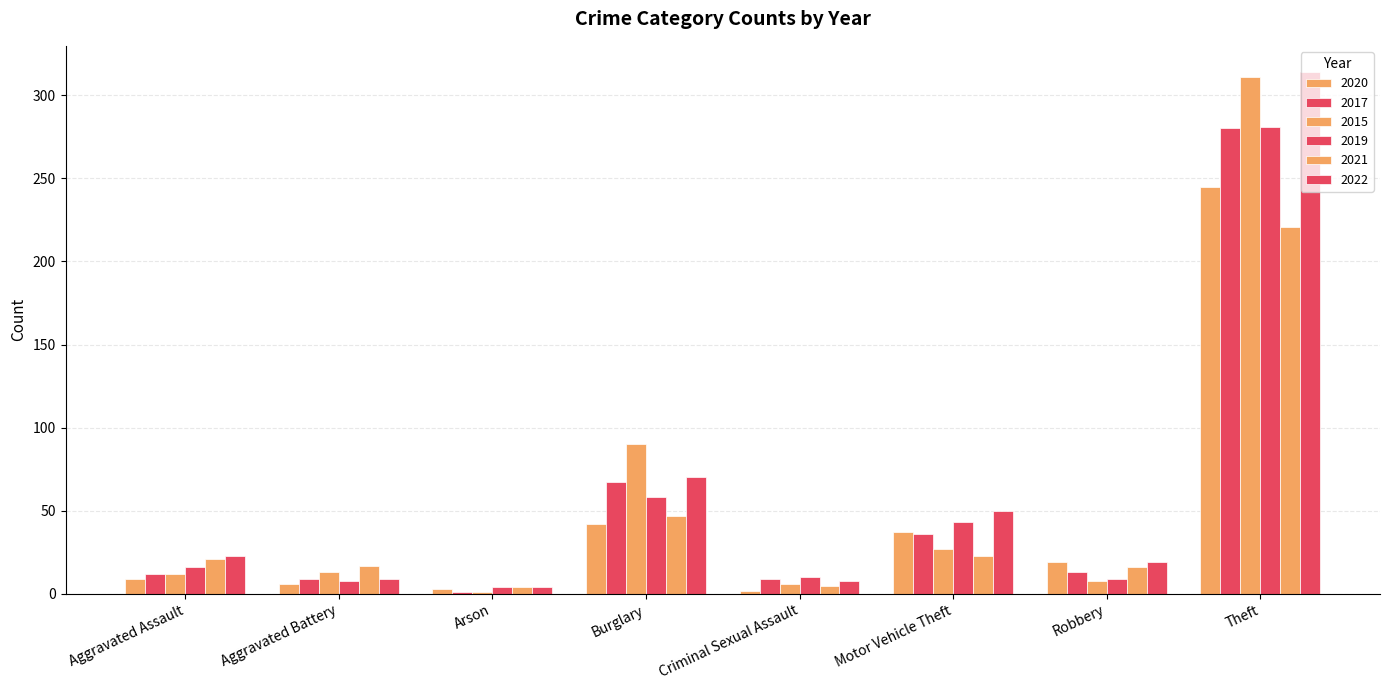

How many bars are there in each group?

6